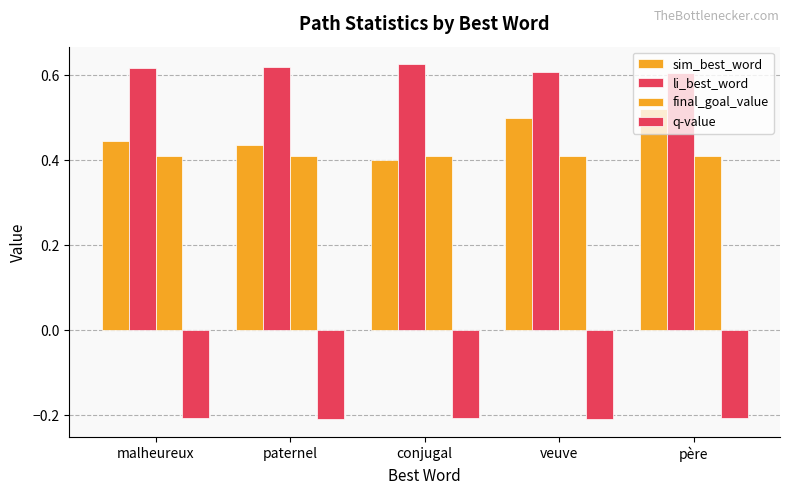

Count the number of categories in the chart.

5